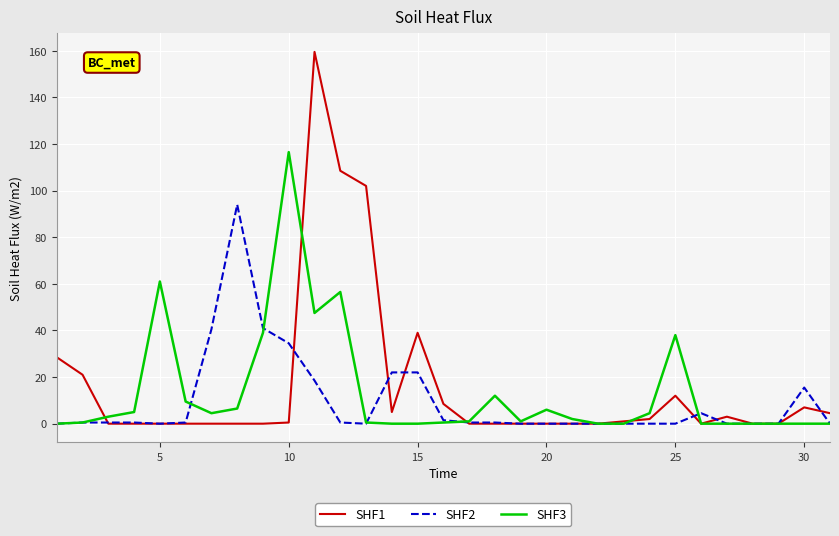

Rank the series by their maximum value, from highest to lowest.

SHF1, SHF3, SHF2